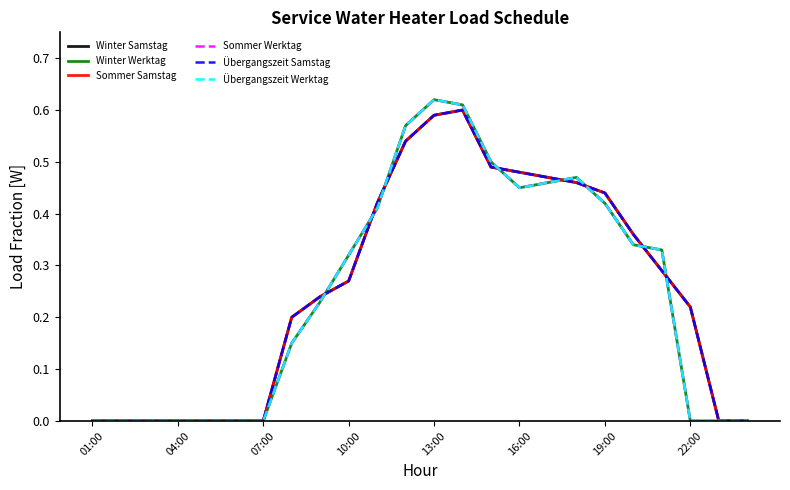

Does the chart display data point markers on the line(s)?

No